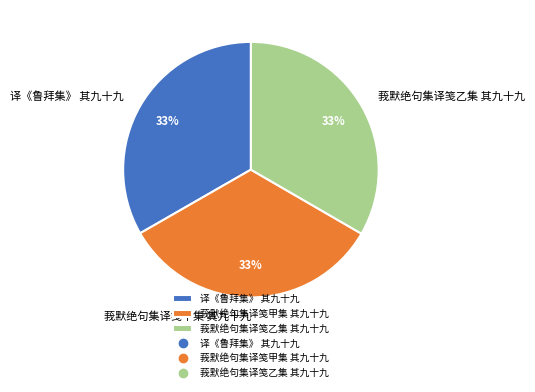

True or false: 译《鲁拜集》 其九十九 accounts for 25% of the total.

False